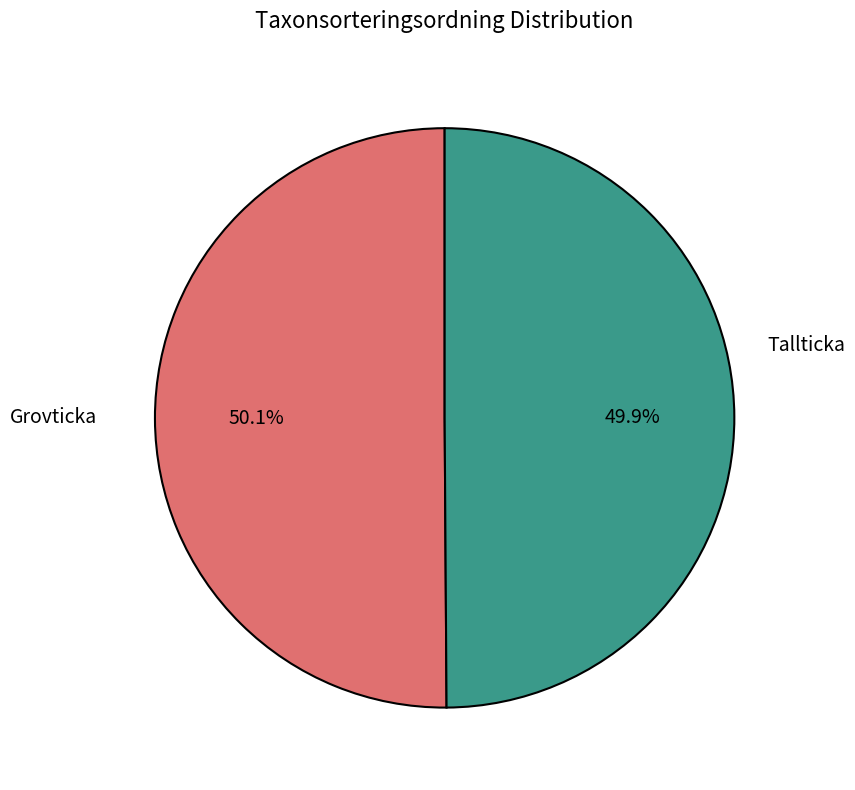

Is it true that Grovticka is 45% of the pie?

False